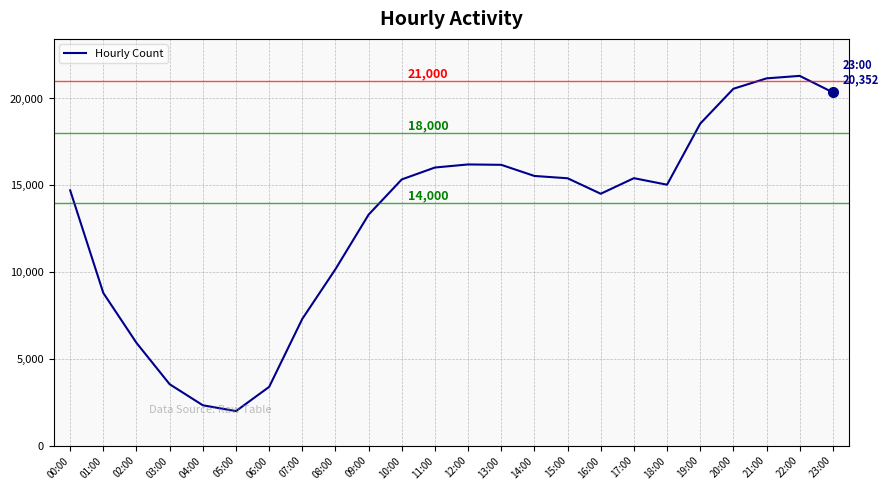

What is the change in value from 01:00 to 17:00?

+6616